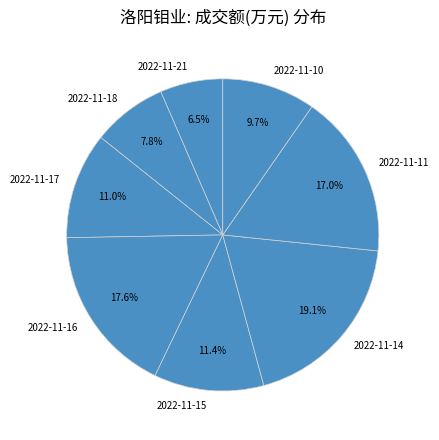

Approximately how many times larger is the value at 2022-11-16 compared to 2022-11-10?

1.8